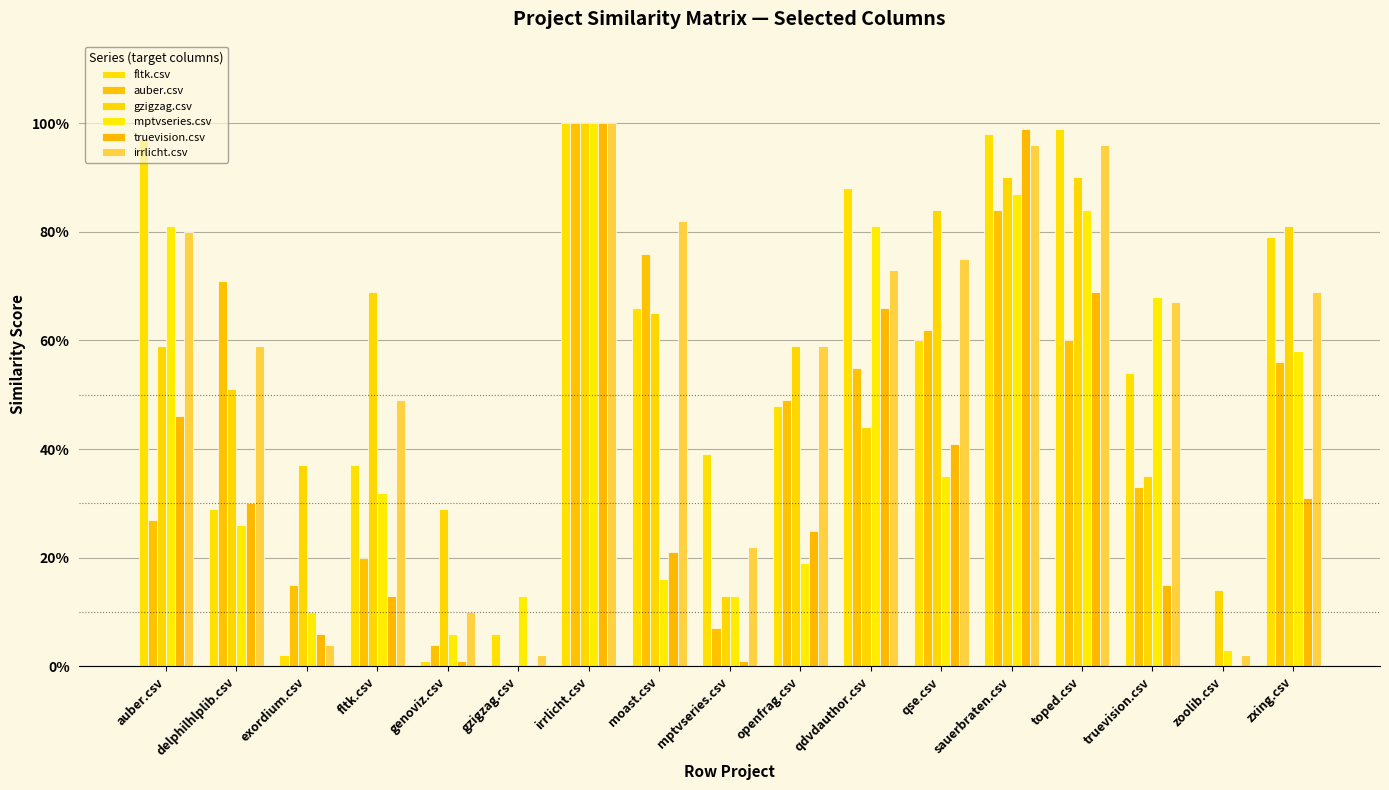

Are the bars grouped side by side (vs. stacked)?

Yes